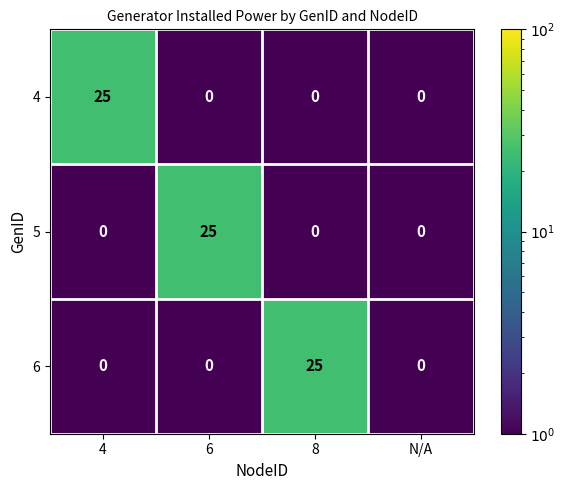

Between 6 and N/A, which series saw the biggest shift?

5